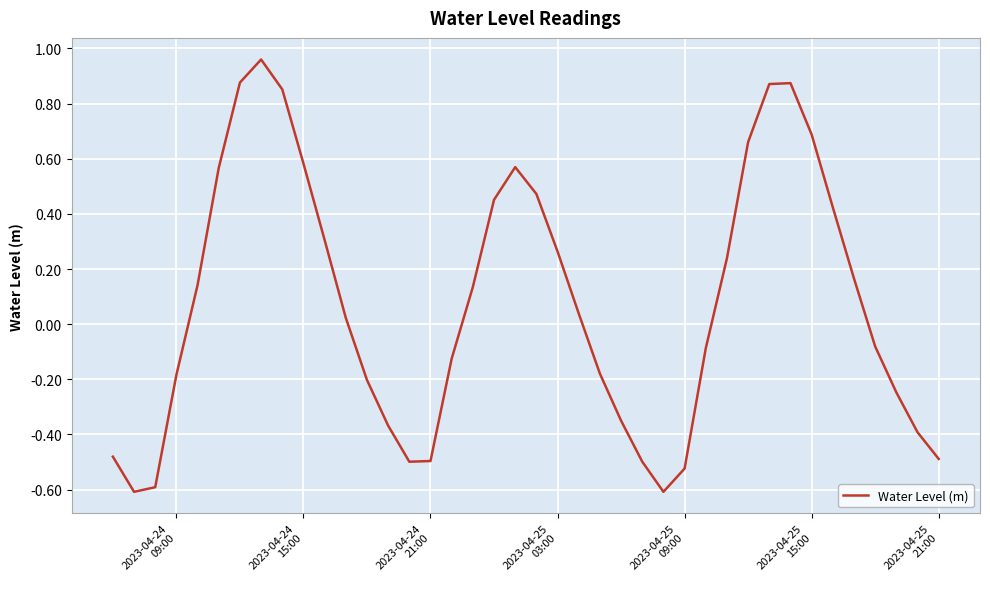

What is the difference between the maximum and minimum values?

1.6